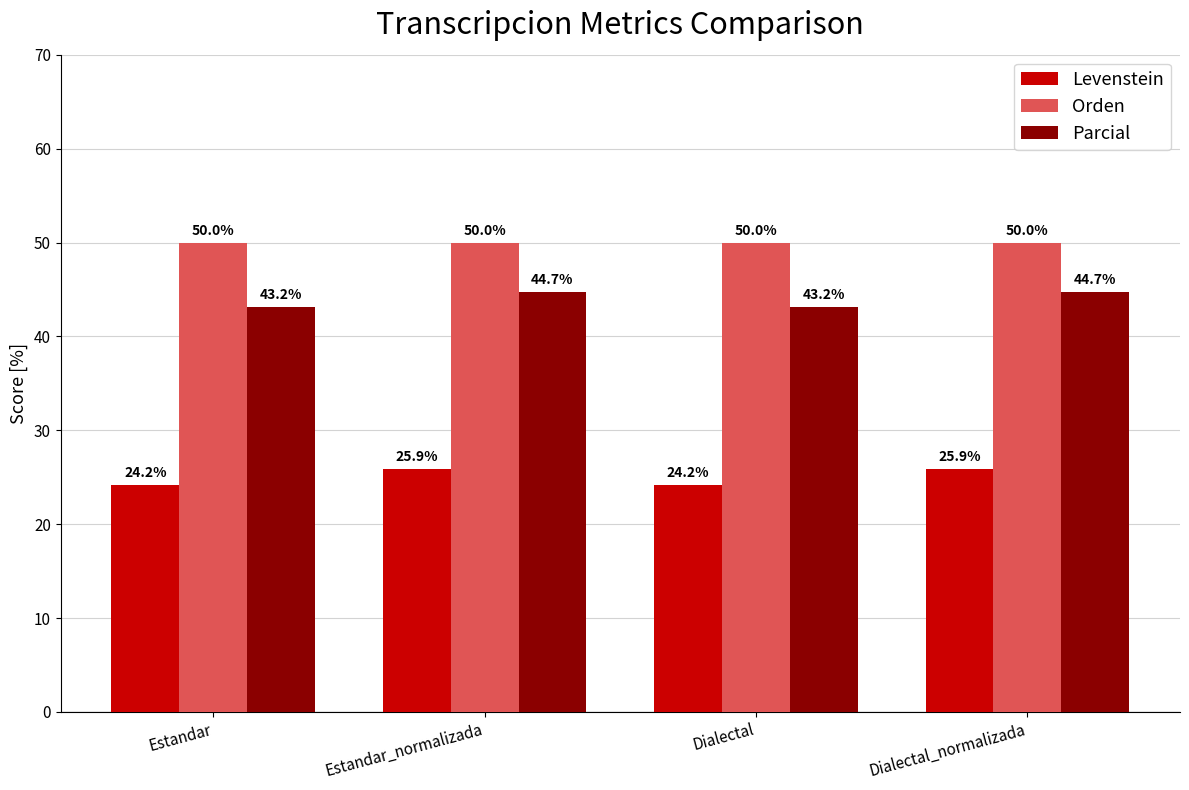

How many data points in Parcial are above 44?

2